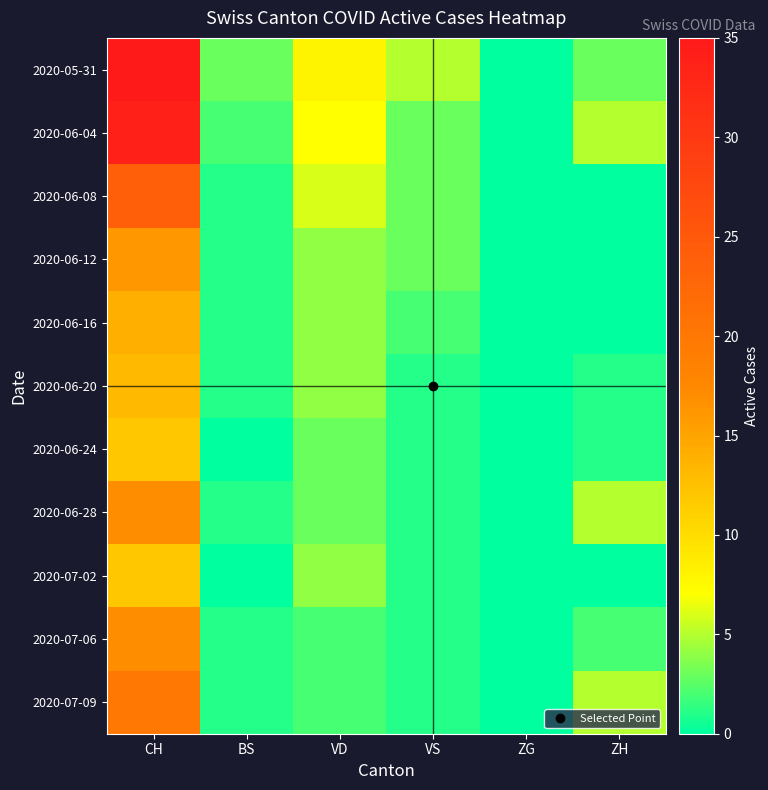

Reading left to right, list all the values displayed in this chart.

2020-05-31: CH=35	BS=3	VD=8	VS=5	ZG=0	ZH=3
2020-06-04: CH=34	BS=2	VD=7	VS=3	ZG=0	ZH=5
2020-06-08: CH=24	BS=1	VD=6	VS=3	ZG=0	ZH=0
2020-06-12: CH=16	BS=1	VD=4	VS=3	ZG=0	ZH=0
2020-06-16: CH=14	BS=1	VD=4	VS=2	ZG=0	ZH=0
2020-06-20: CH=13	BS=1	VD=4	VS=1	ZG=0	ZH=1
2020-06-24: CH=12	BS=0	VD=3	VS=1	ZG=0	ZH=1
2020-06-28: CH=17	BS=1	VD=3	VS=1	ZG=0	ZH=5
2020-07-02: CH=12	BS=0	VD=4	VS=1	ZG=0	ZH=0
2020-07-06: CH=17	BS=1	VD=2	VS=1	ZG=0	ZH=2
2020-07-09: CH=20	BS=1	VD=2	VS=1	ZG=0	ZH=5